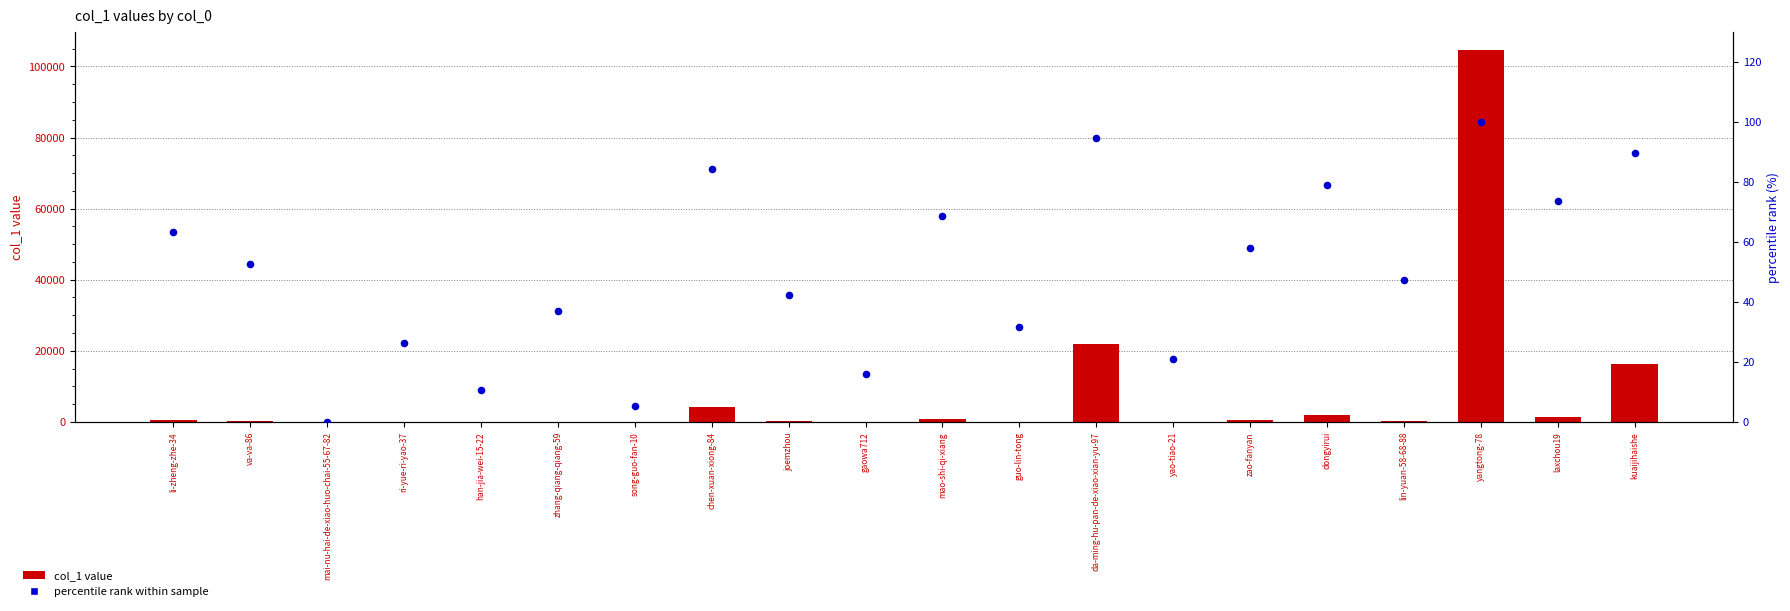

Which series reaches the minimum Y coordinate?

percentile rank within sample